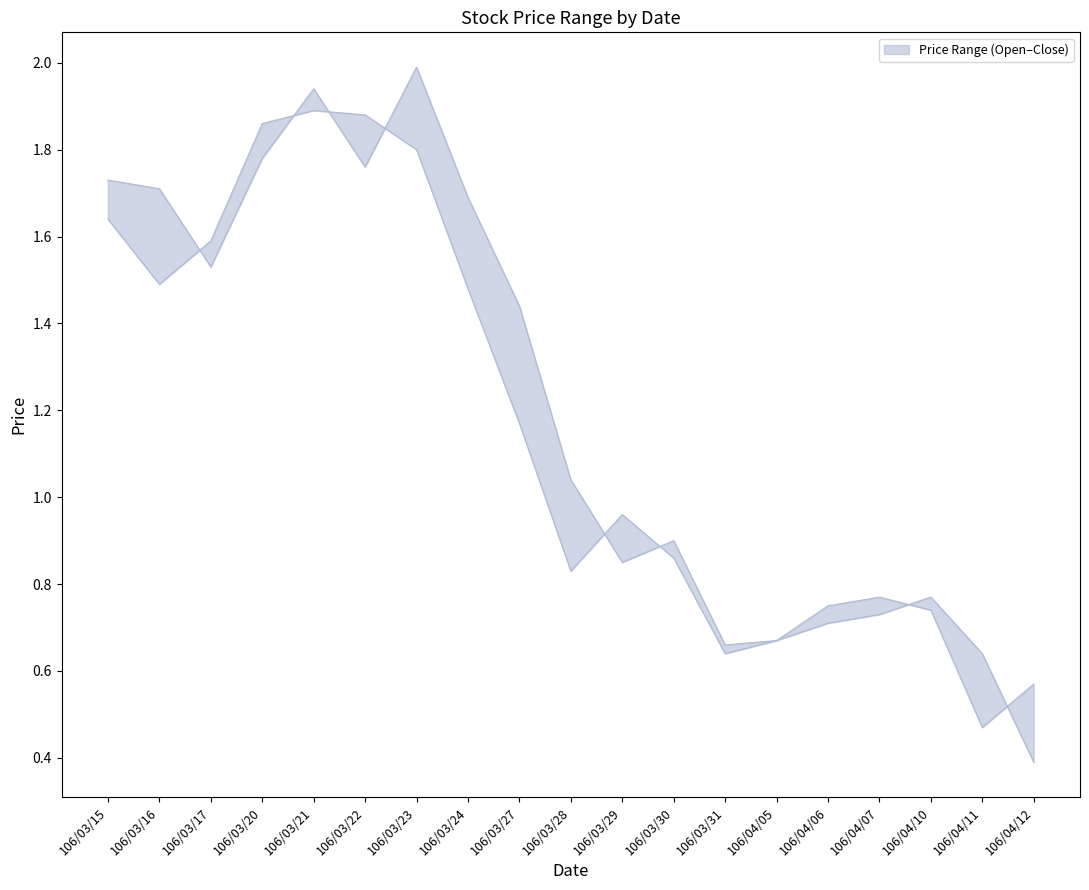

Reading left to right, list all the values displayed in this chart.

col_3: 1.7	1.7	1.5	1.8	1.9	1.8	2.0	1.7	1.4	1.0	0.8	0.9	0.7	0.7	0.7	0.7	0.8	0.6	0.4
col_6: 1.6	1.5	1.6	1.9	1.9	1.9	1.8	1.5	1.2	0.8	1.0	0.9	0.6	0.7	0.8	0.8	0.7	0.5	0.6